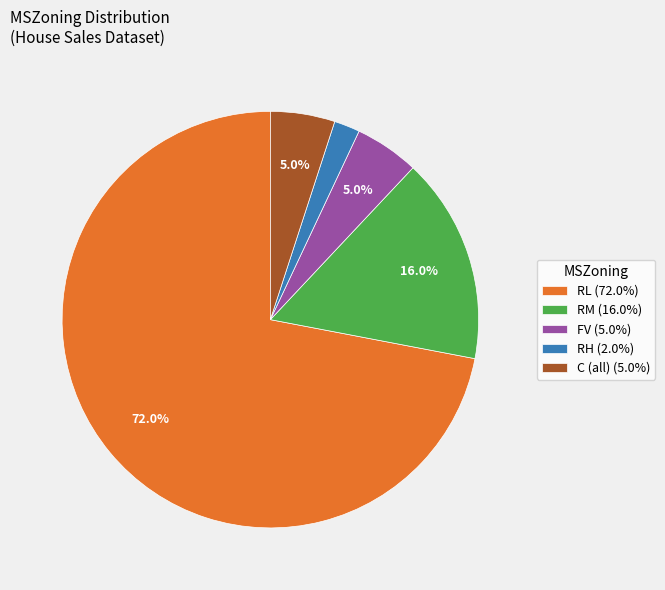

What portion of the pie excludes RM?

84.0%